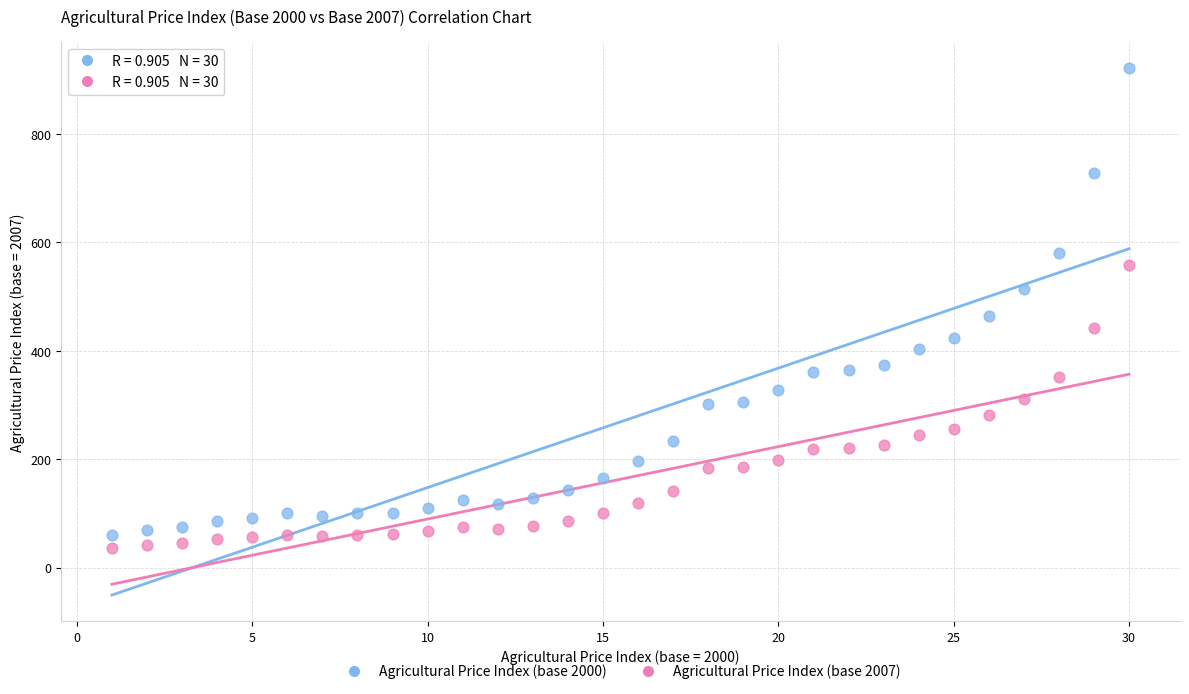

Across all data points, what is the range of X values (max minus min)?

29.0